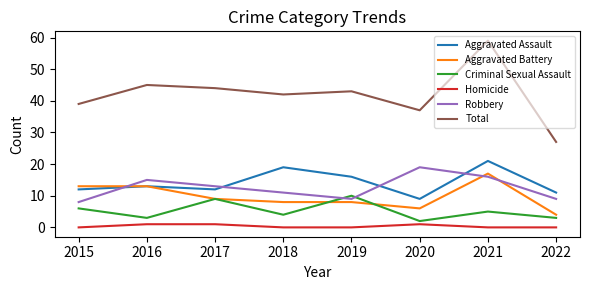

How many lines are shown in the chart?

6